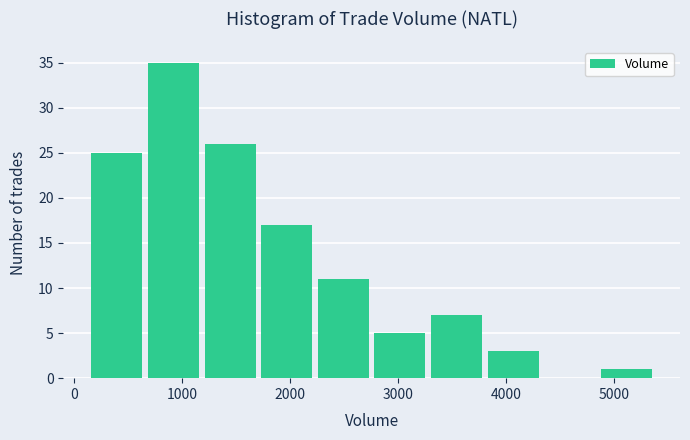

Reading left to right, list every bar in this chart as the range it spans on the x-axis followed by its height. Neither the bar edges nor the heights are printed on the chart, so give them approximately, as read against the axes.

100 to 700: 25
700 to 1200: 35
1200 to 1700: 26
1700 to 2200: 17
2200 to 2800: 11
2800 to 3300: 5
3300 to 3800: 7
3800 to 4300: 3
4300 to 4900: 0
4900 to 5400: 1